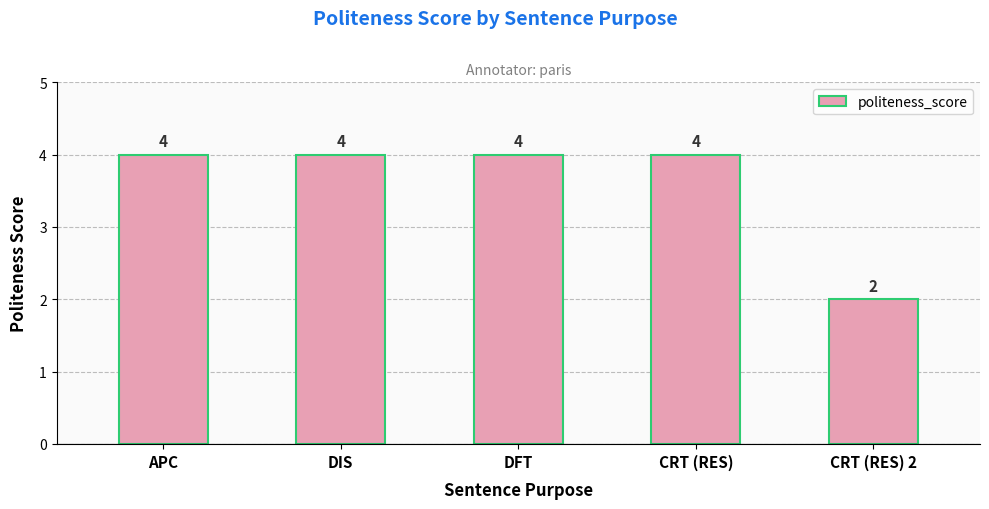

What is the value of the 5th bar from the left?

2